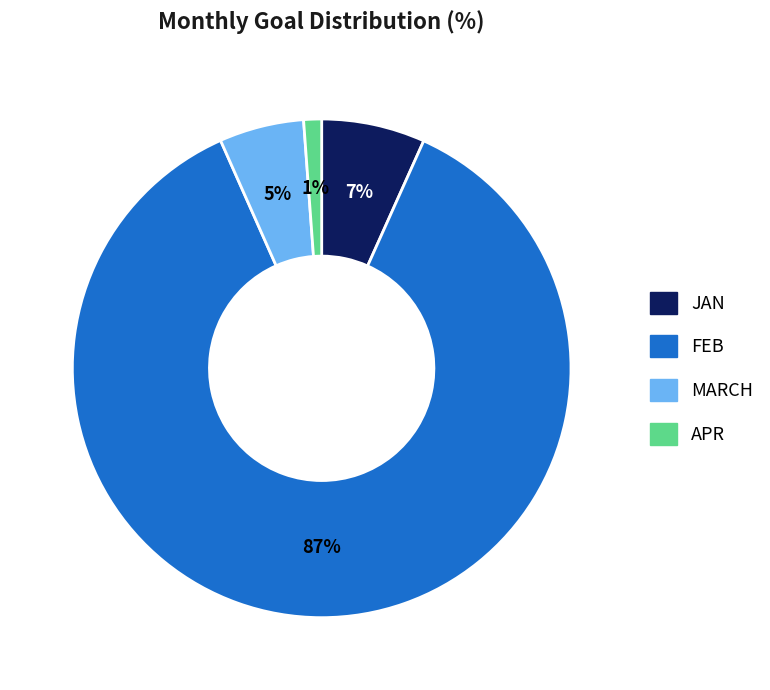

The MARCH slice represents 5% of the pie. True or false?

True